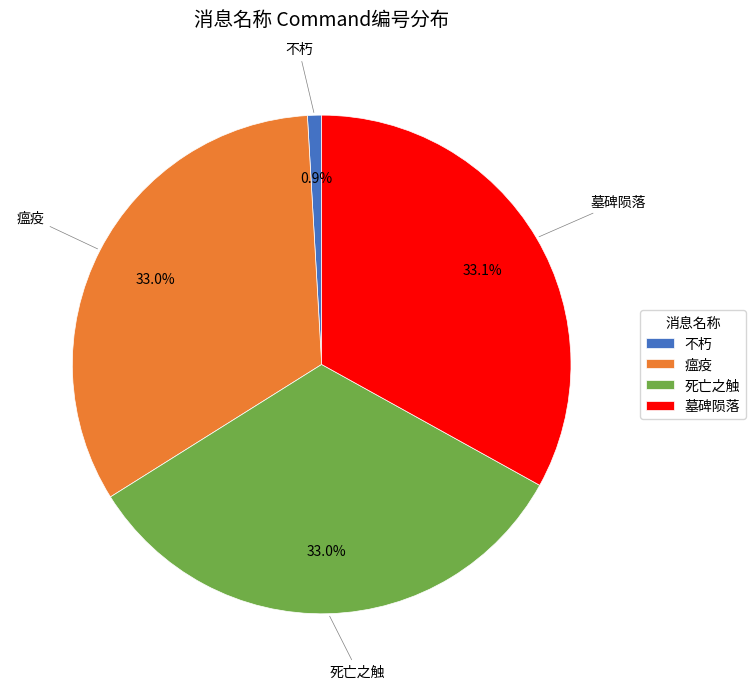

Which slice is the smallest?

不朽